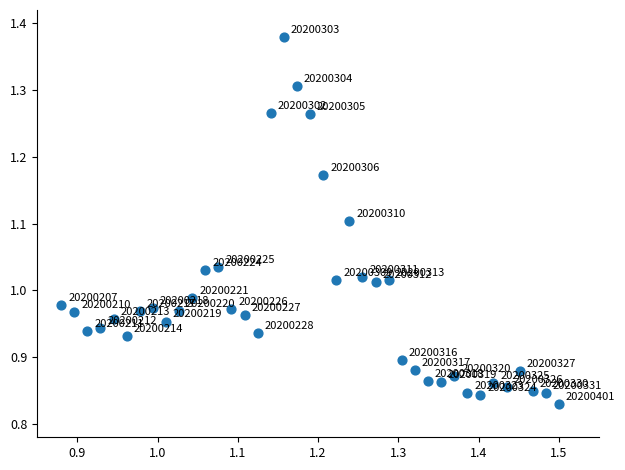

What is the range of X values (max minus min)?

0.6